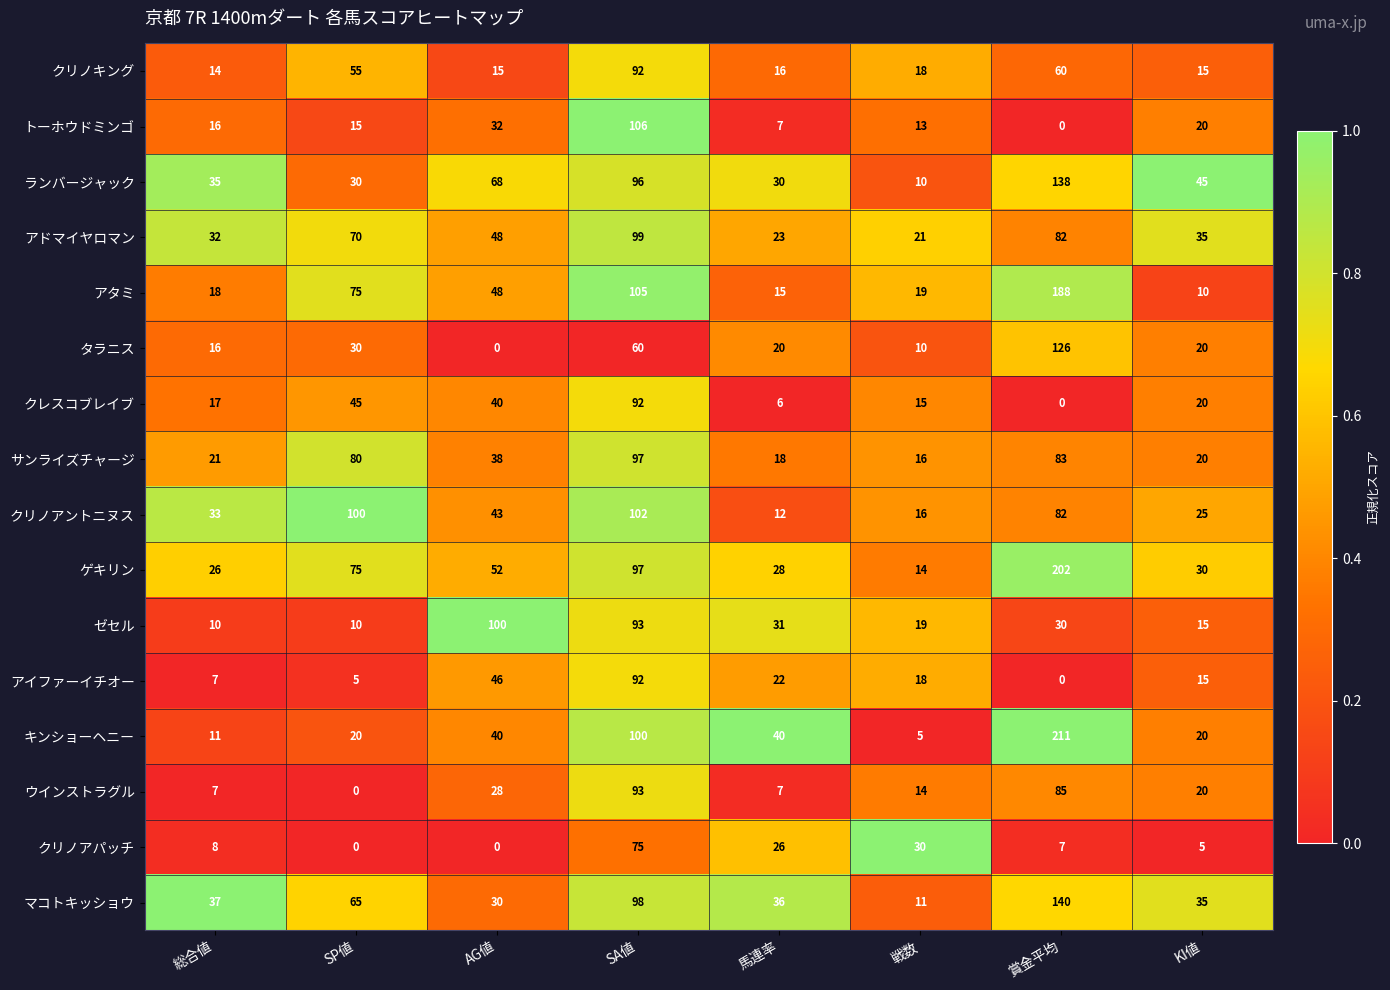

What is the difference between the maximum and second lowest values in the クレスコブレイブ series?

86